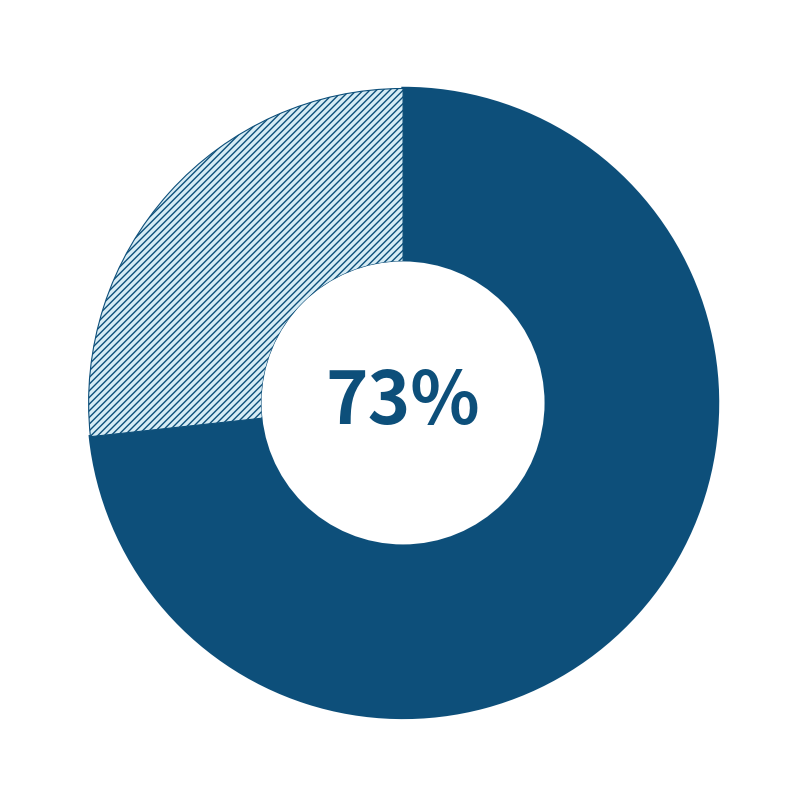

To the nearest percent, what is the average slice percentage?

50%